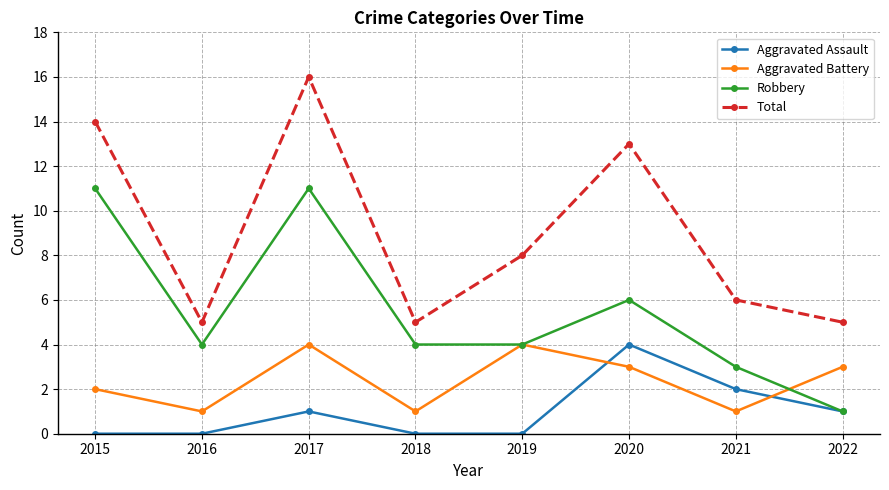

At which label does Aggravated Battery first exceed 3?

2017